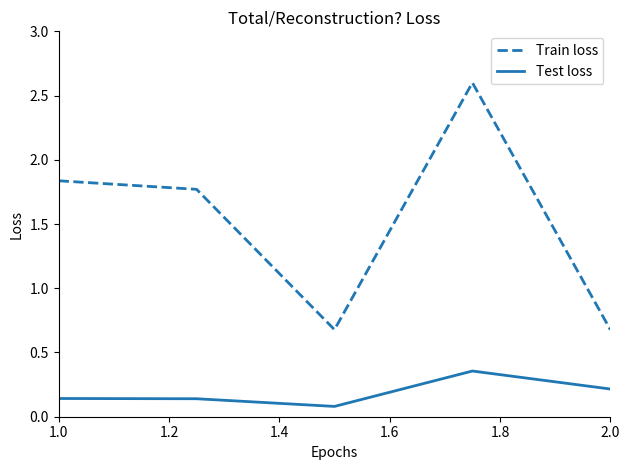

Which series has the largest total across all categories?

Train loss